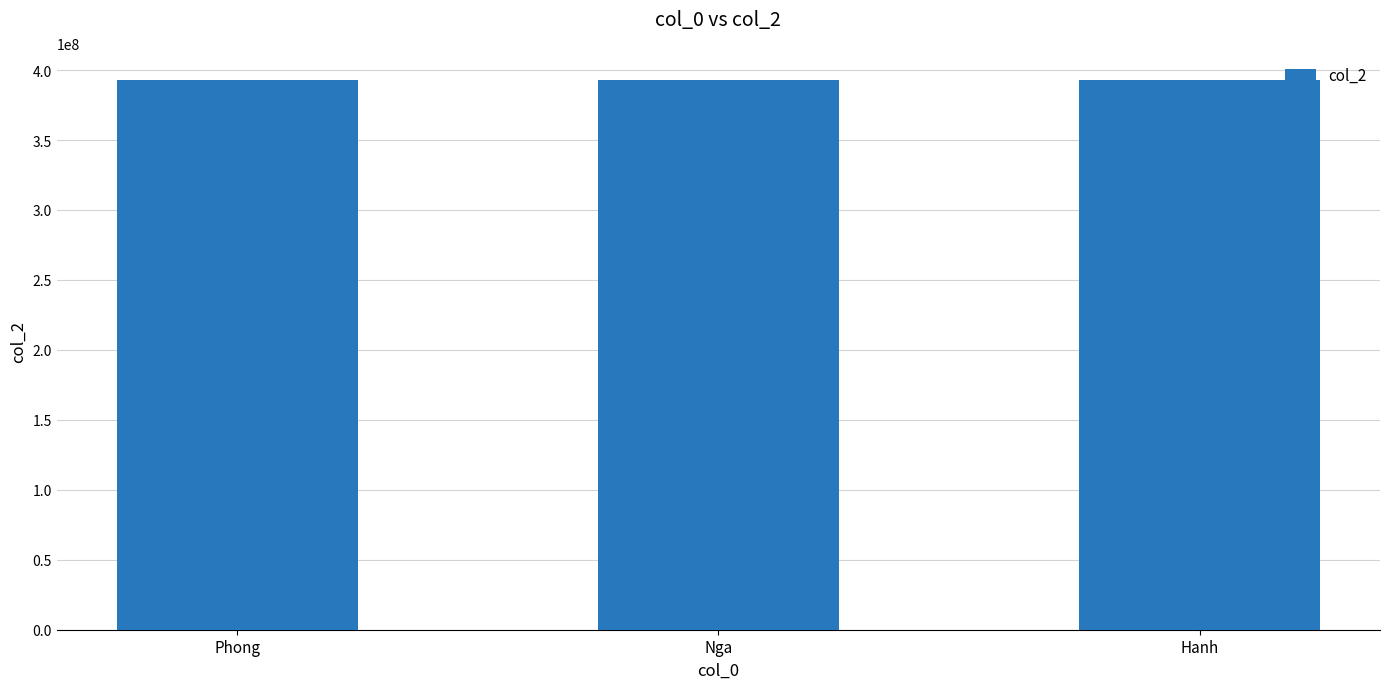

What position from the right is Nga?

2